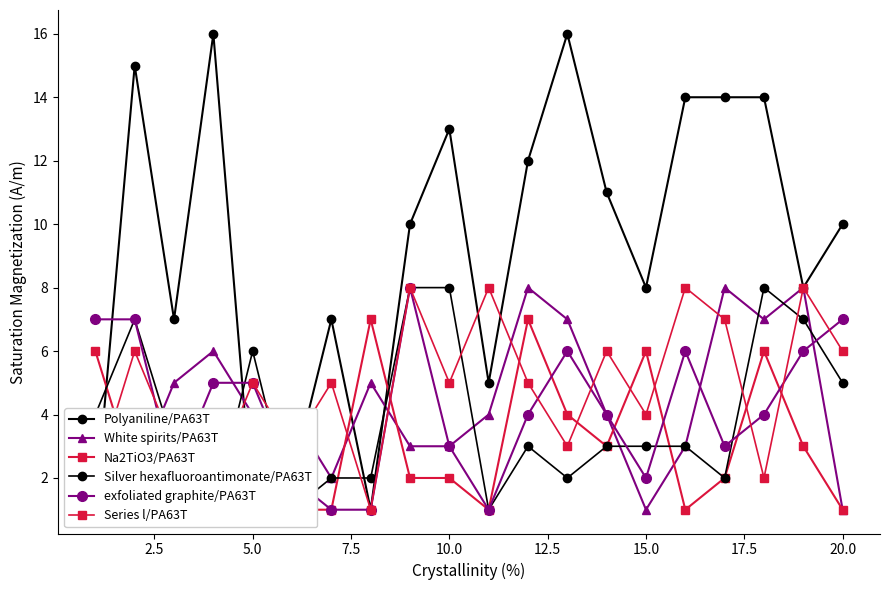

How many interior local peaks does the White spirits/PA63T series have?

5